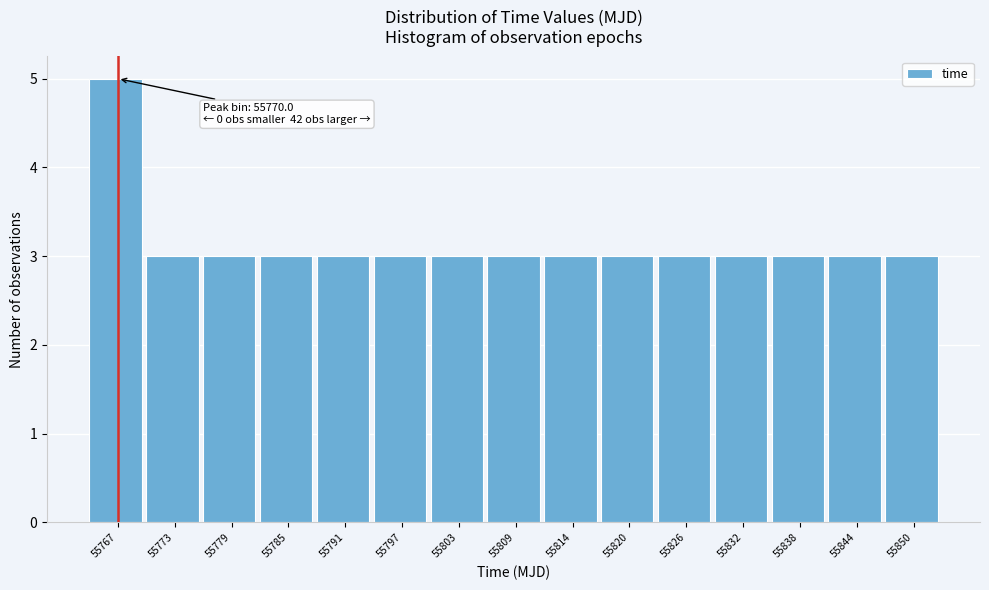

Reading left to right, what are all the values shown in this chart?

5	3	3	3	3	3	3	3	3	3	3	3	3	3	3